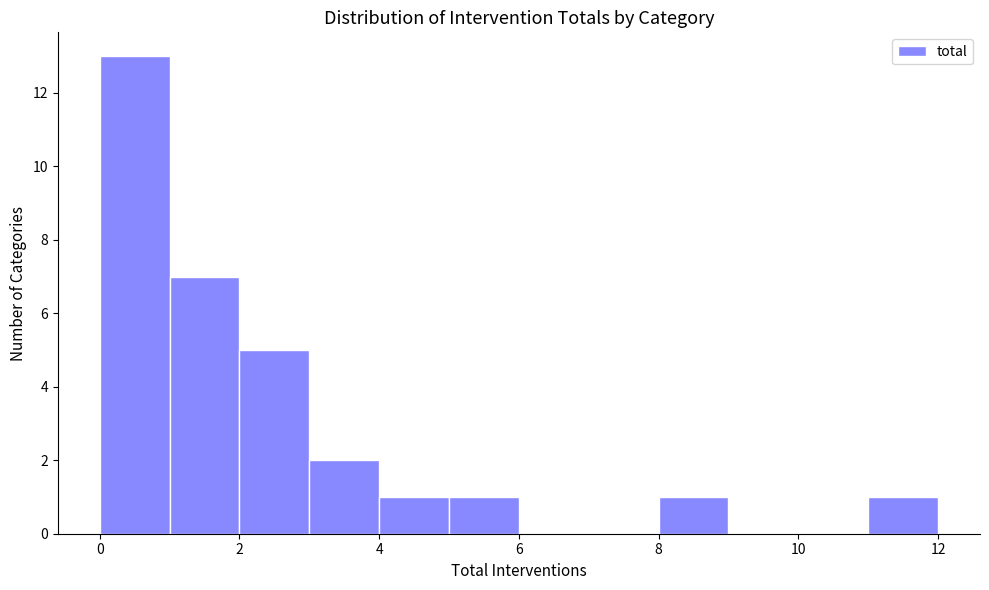

Reading left to right, list every bar in this chart as the range it spans on the x-axis followed by its height. The values are not printed on the chart, so give them approximately, as read against the axis.

0 to 1: 13
1 to 2: 7
2 to 3: 5
3 to 4: 2
4 to 5: 1
5 to 6: 1
6 to 7: 0
7 to 8: 0
8 to 9: 1
9 to 10: 0
10 to 11: 0
11 to 12: 1